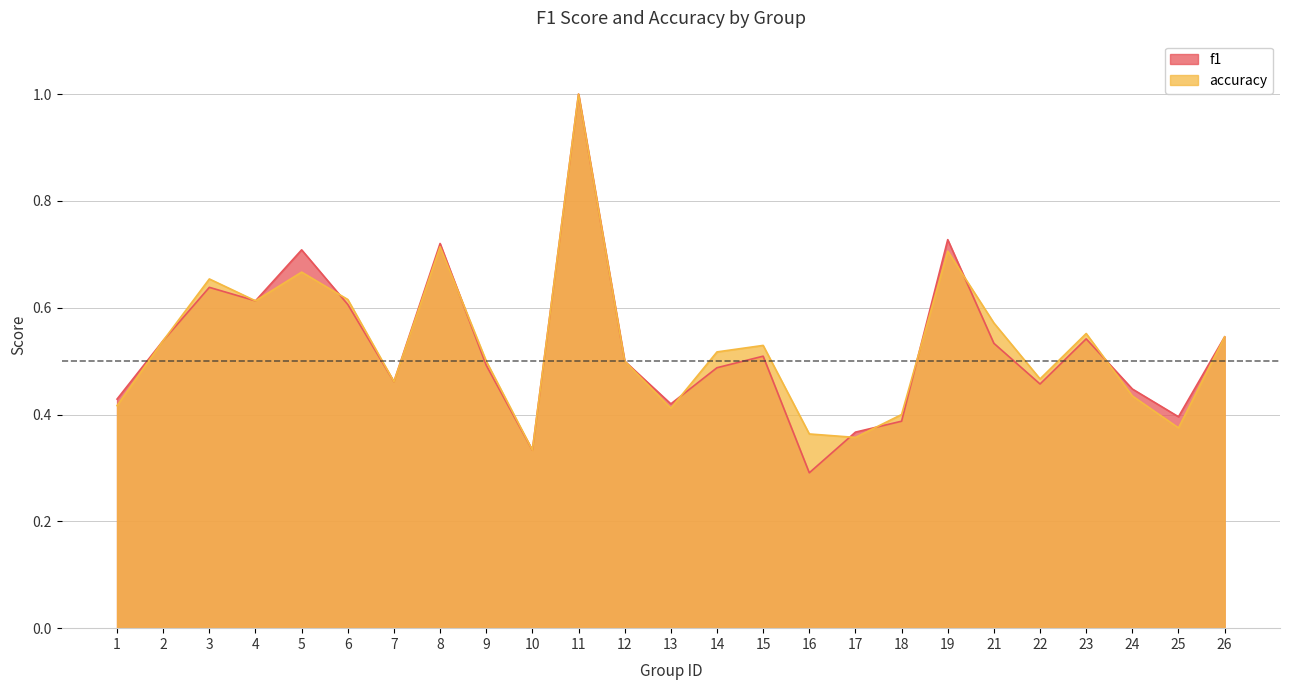

True or false: accuracy has more than 0 interior local peaks.

True